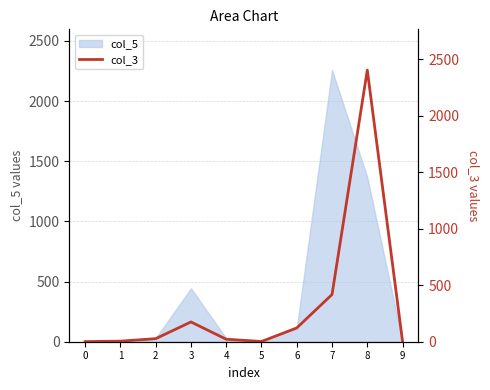

Read the value at 6, to the nearest 100.

100